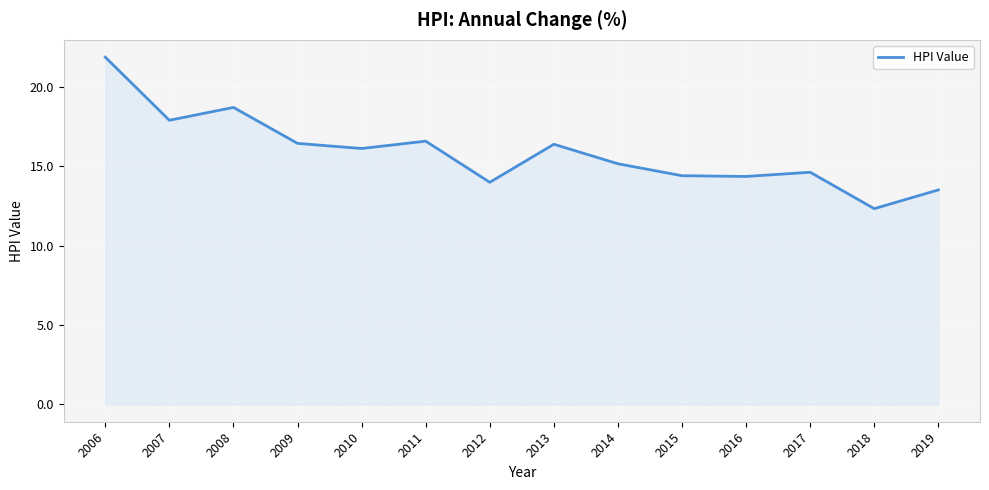

True or false: the data shows 17.7 at 2018.

False